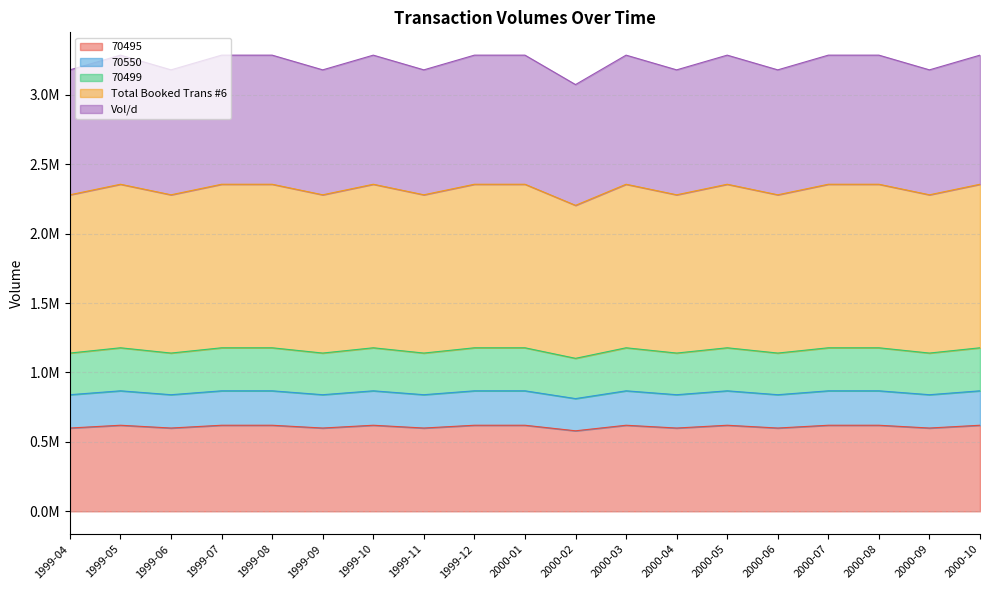

How many lines are shown in the chart?

5